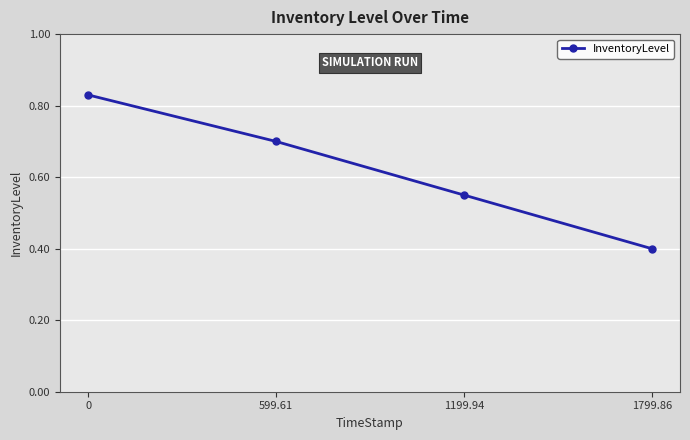

How many lines are shown in the chart?

1